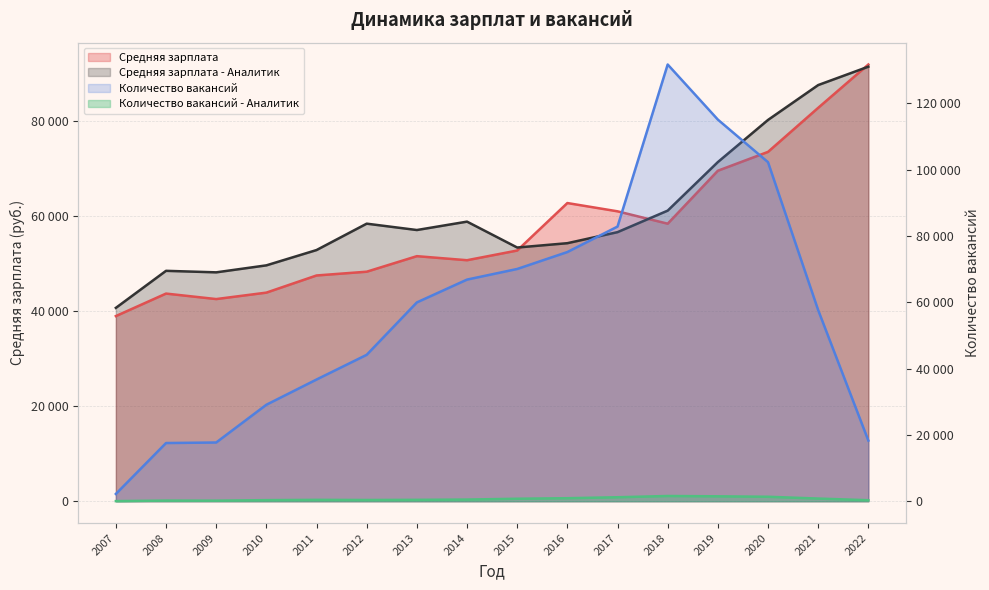

Does the chart display data point markers on the line(s)?

No